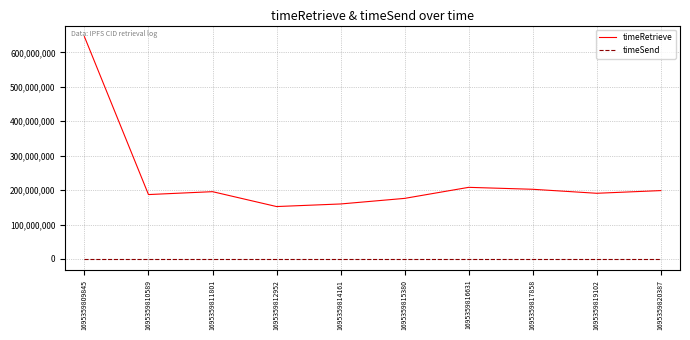

What is the difference between the timeRetrieve values at 1695359809845 and 1695359812952?

493630998